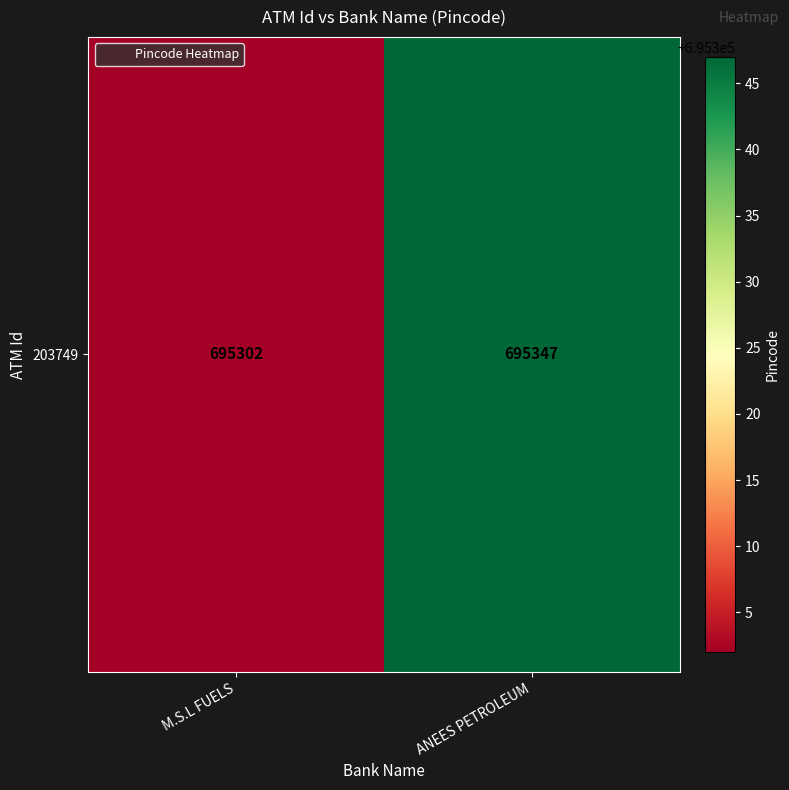

Reading right to left, transcribe all the data shown in this chart.

ANEES PETROLEUM=695347	M.S.L FUELS=695302